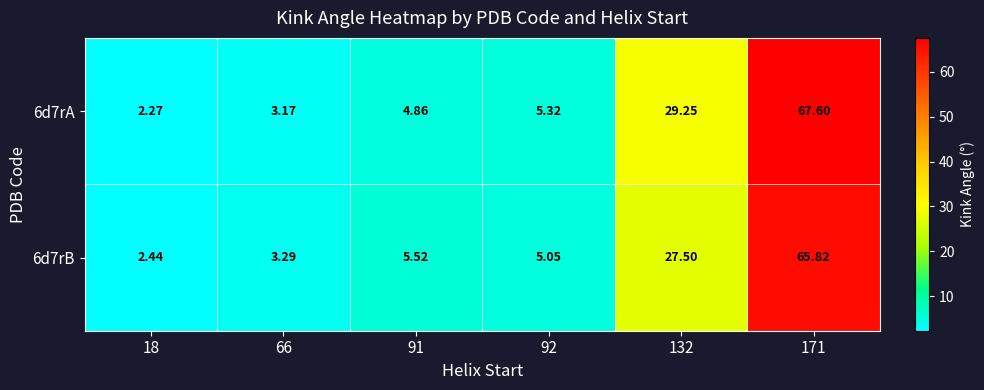

Which series has the widest spread of values?

6d7rA